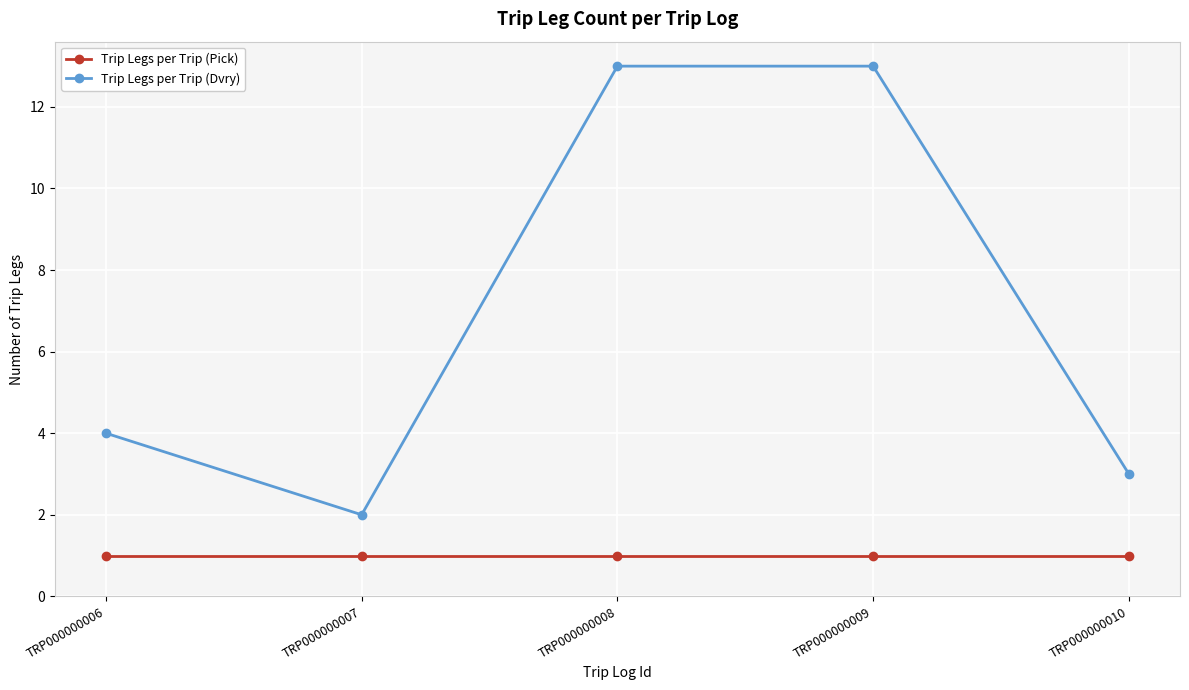

How many series are shown in this chart?

2